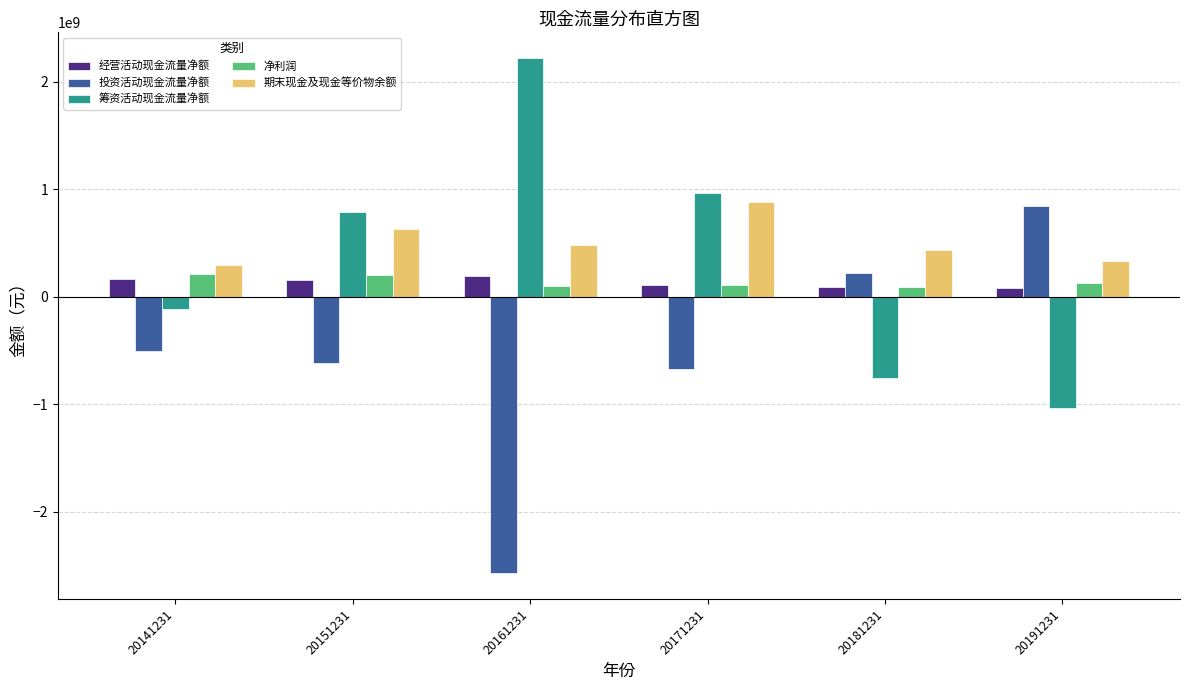

Is the value of 筹资活动现金流量净额 at 20141231 greater than the value of 投资活动现金流量净额 at 20191231?

No